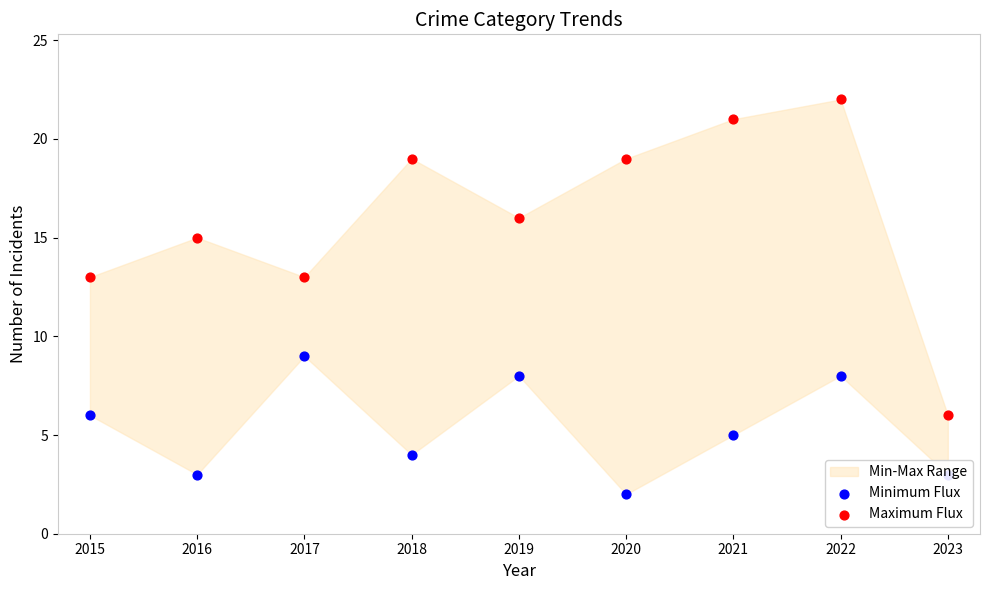

Which series has the largest total across all categories?

Maximum Flux